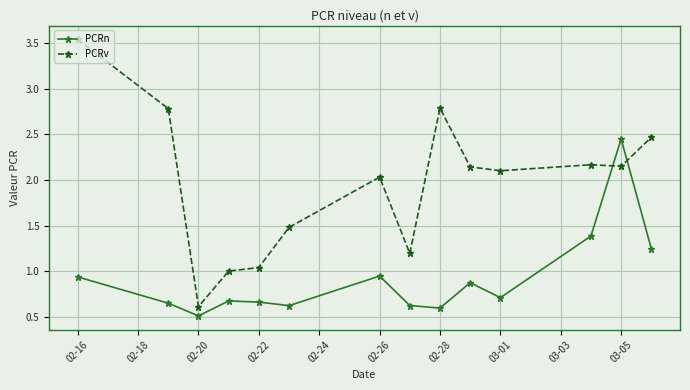

What is the difference between the maximum and second lowest values in the PCRv series?

2.5